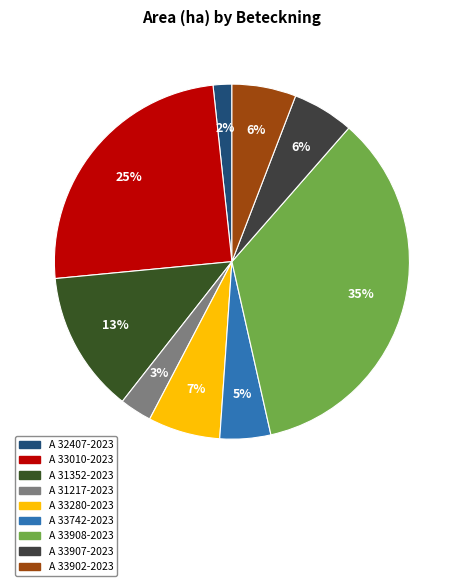

Between A 33908-2023 and A 33902-2023, which is larger?

A 33908-2023